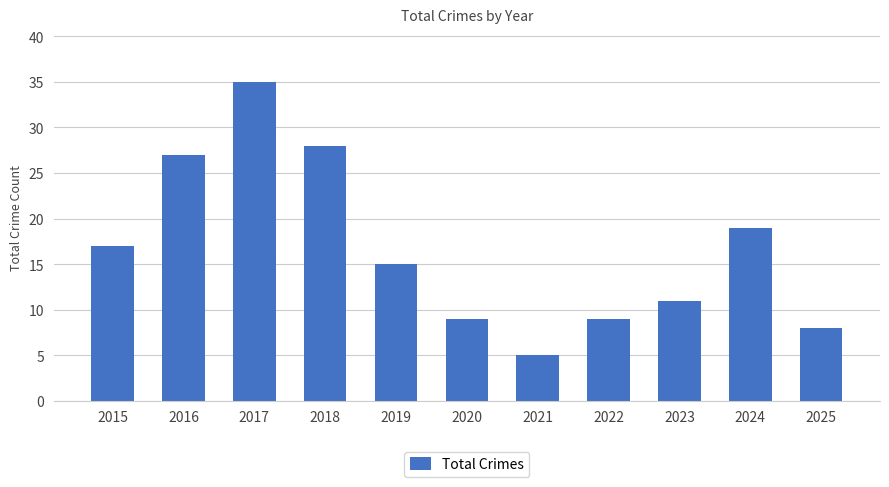

Which label corresponds to the smallest value in the chart?

2021